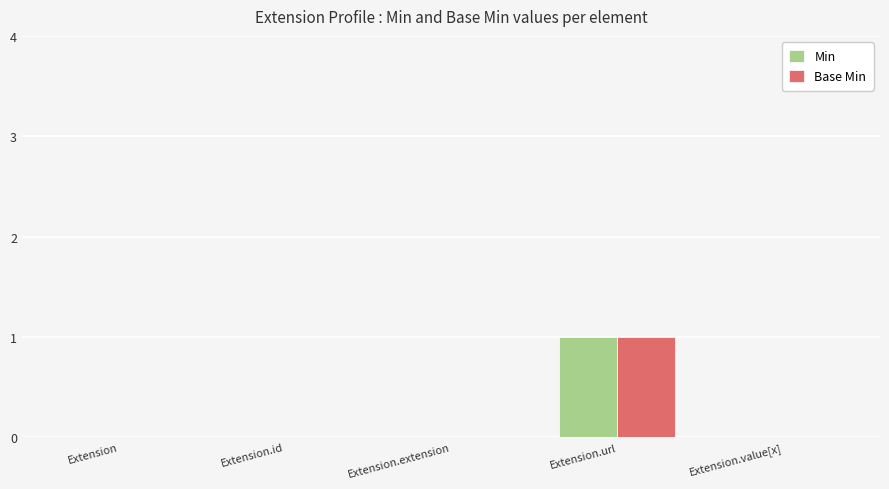

Count the number of data series in this chart.

2